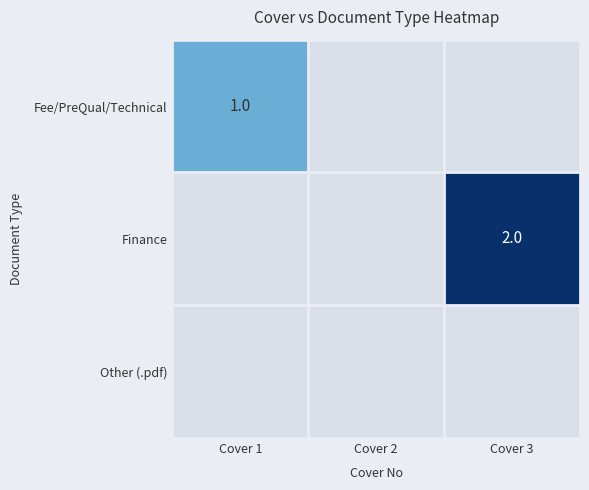

What is the greatest value displayed?

2